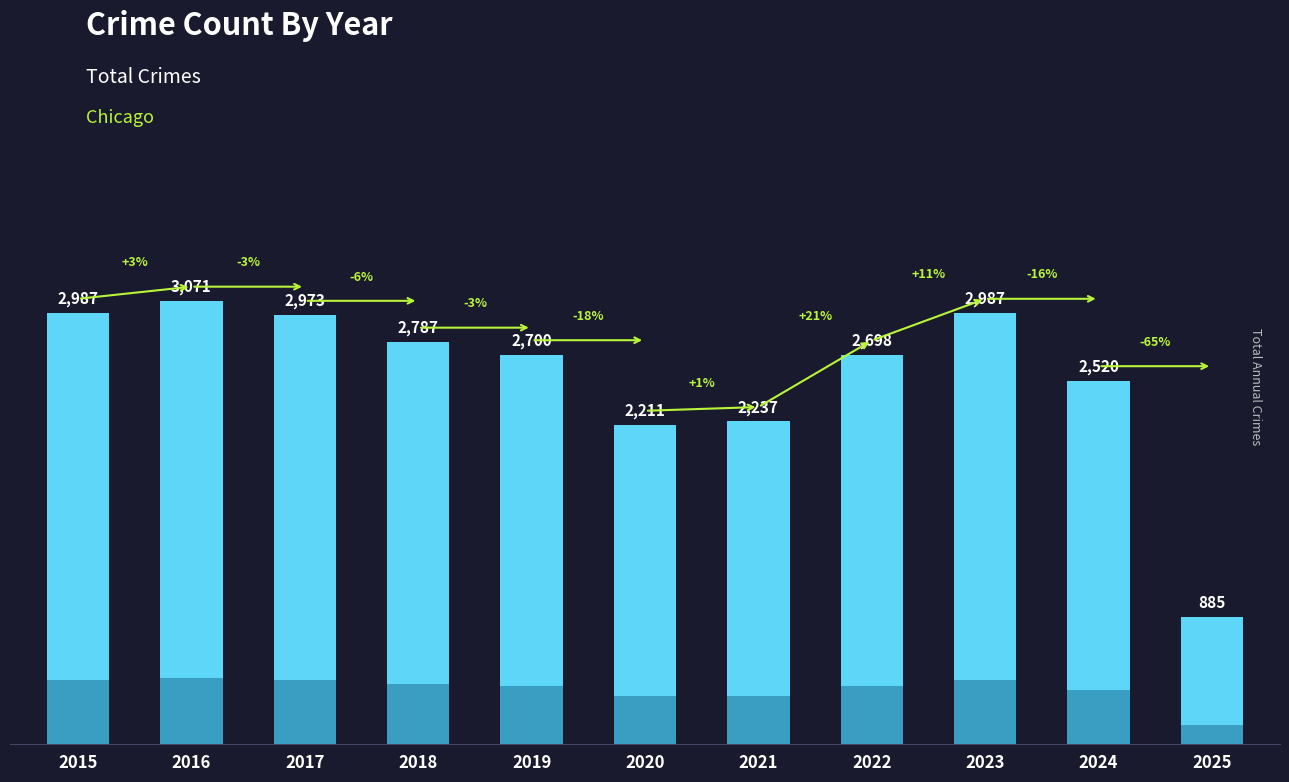

Which category has the highest value across all series?

2016